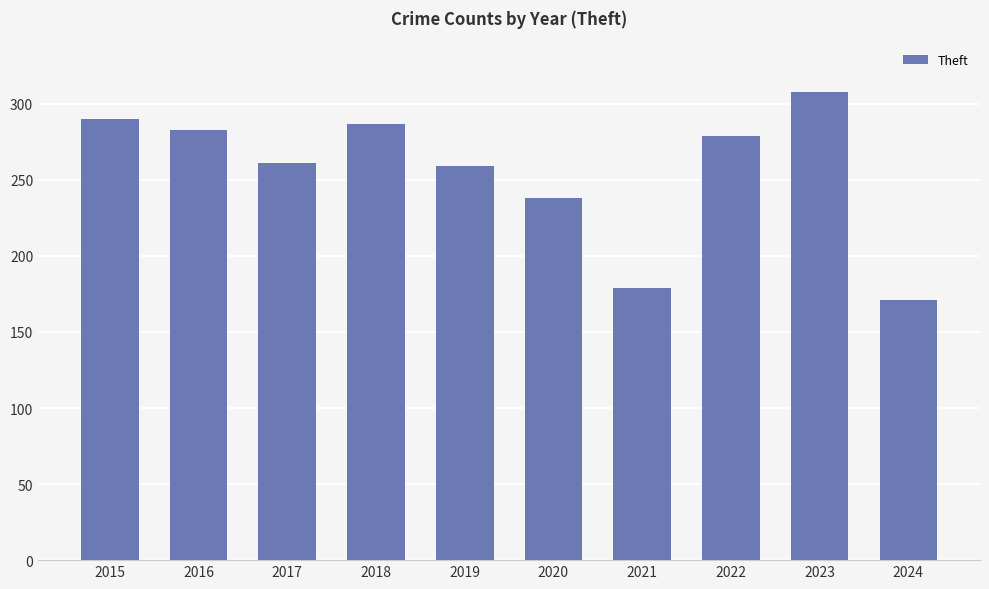

Reading left to right, list all the values displayed in this chart.

2015=290	2016=283	2017=261	2018=287	2019=259	2020=238	2021=179	2022=279	2023=308	2024=171